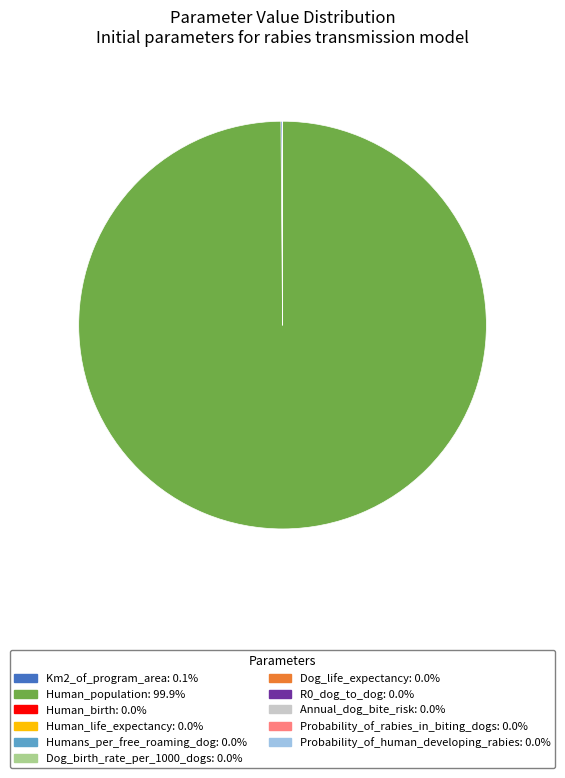

What is the largest slice in the pie chart?

Human_population